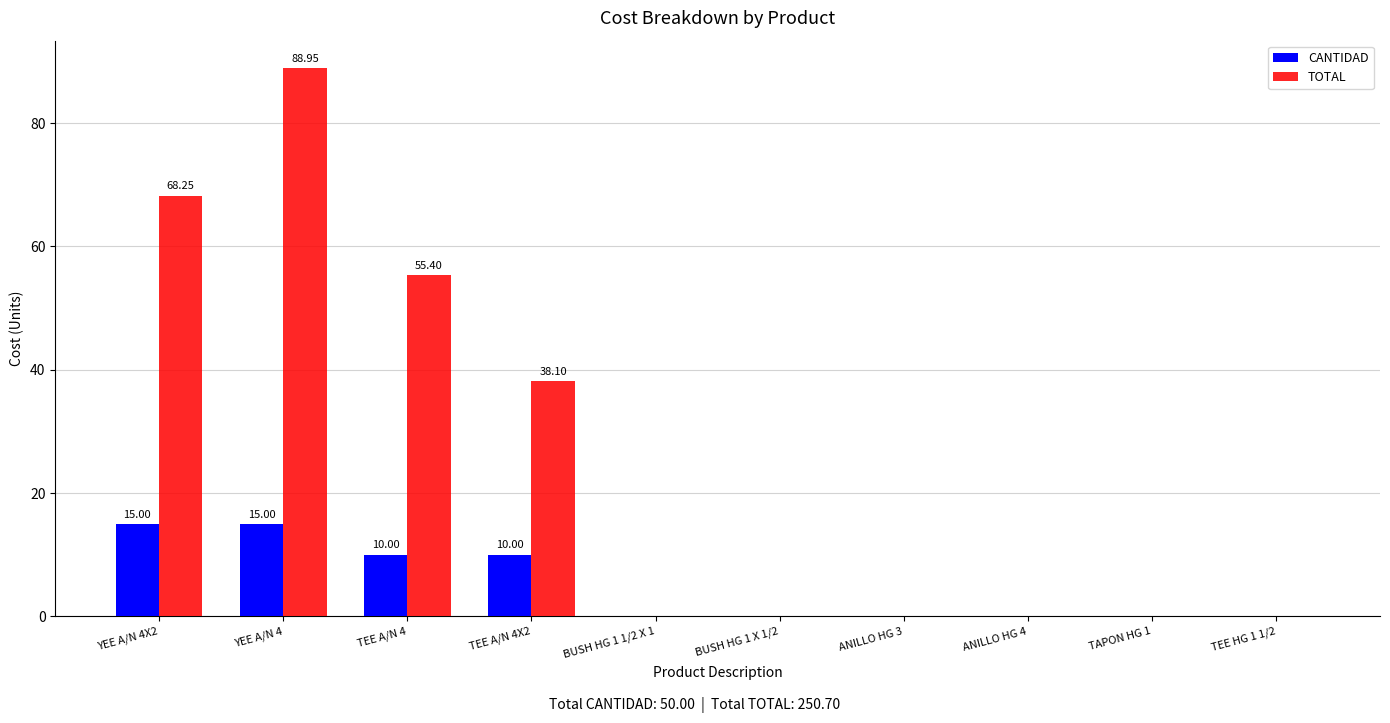

Are the bars horizontal?

No